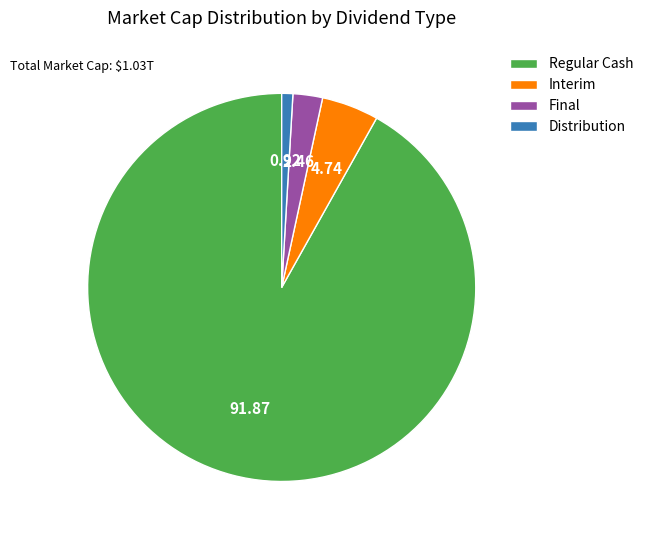

What is the ratio of the value at Regular Cash to the value at Final?

37.3